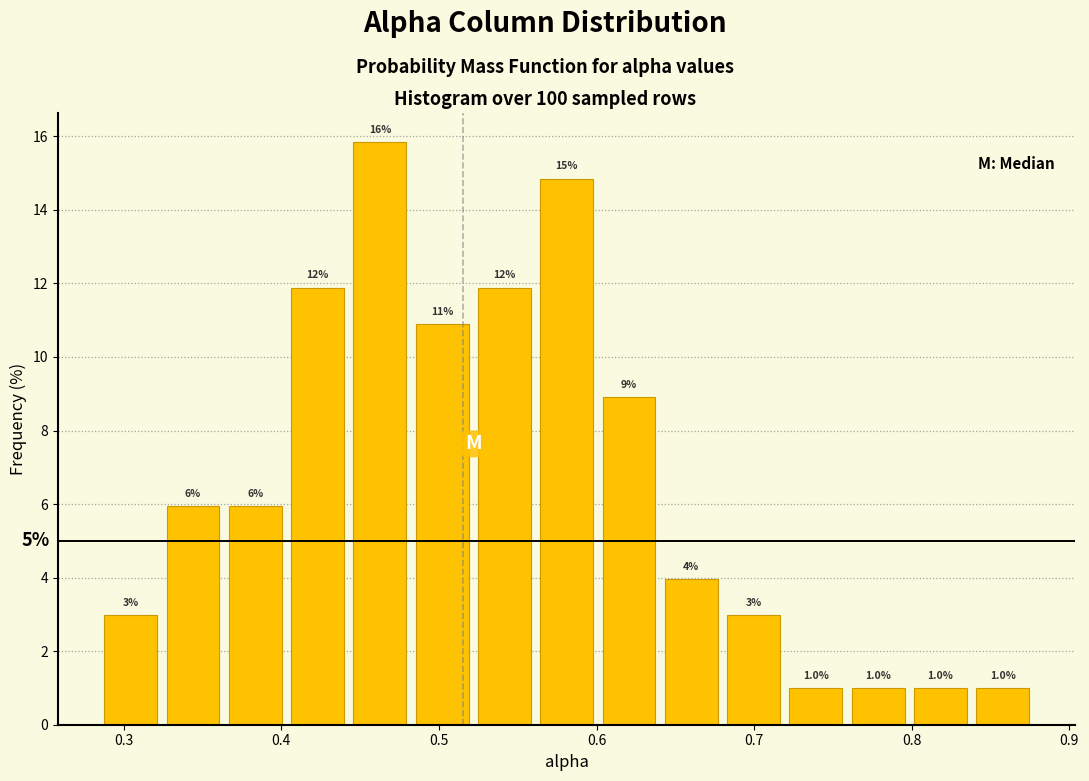

Read against the x-axis, roughly where is the centre of the tallest bar?

0.46